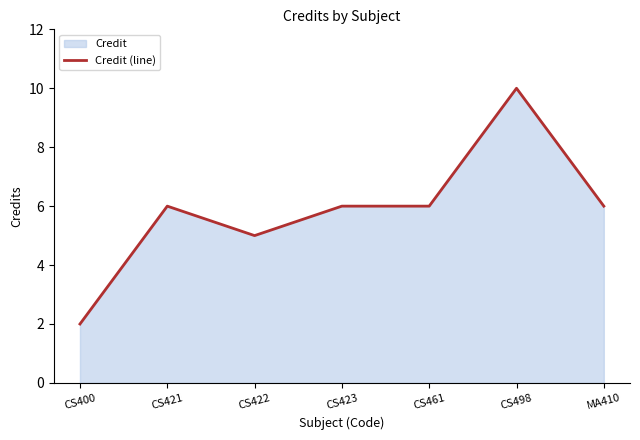

Does the chart display data point markers on the line(s)?

No